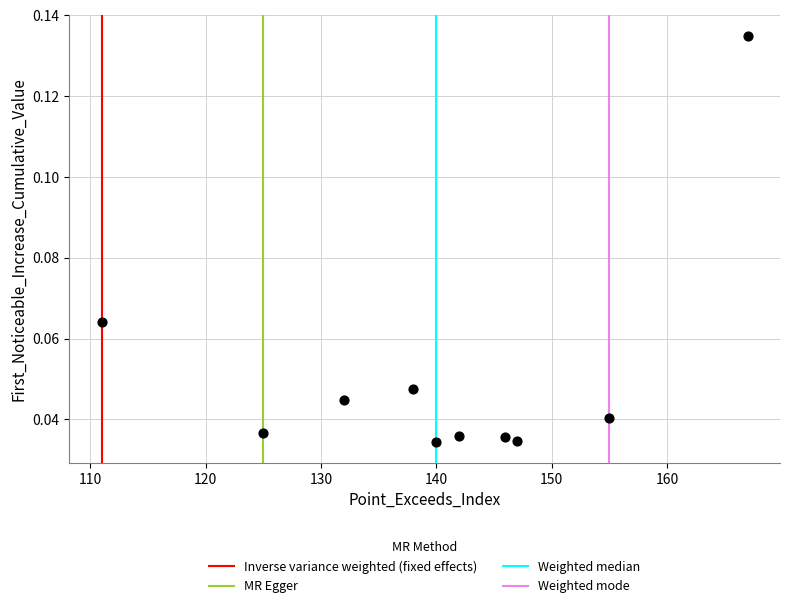

What is the average X value?

140.3